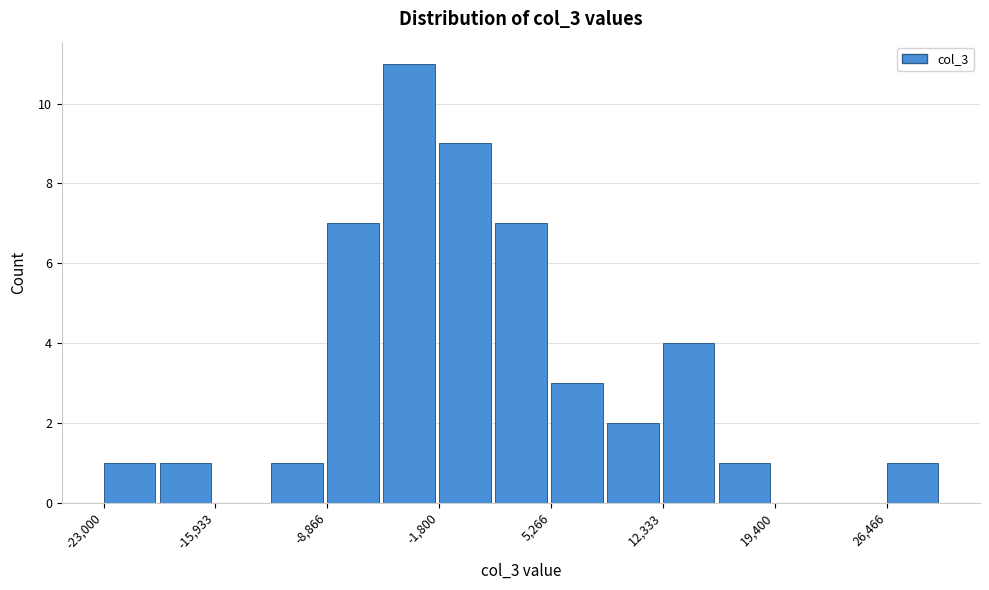

Read against the x-axis, roughly where is the centre of the tallest bar?

-4000